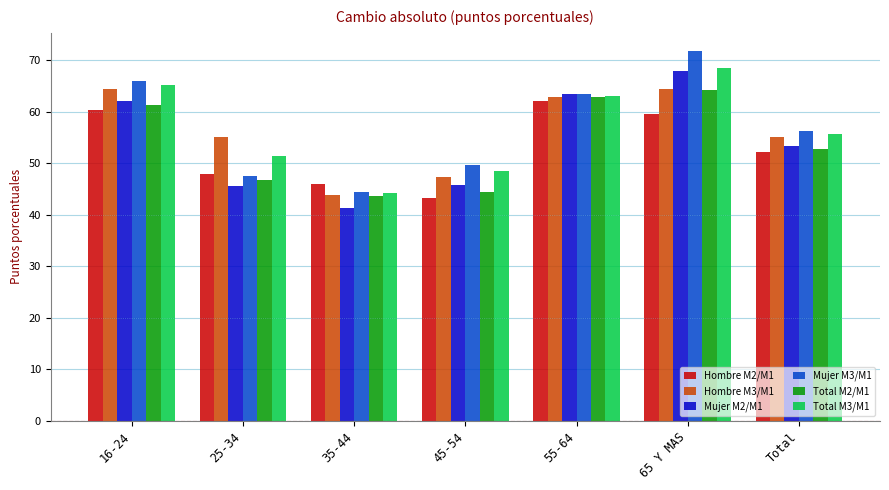

How many groups of bars are there?

7